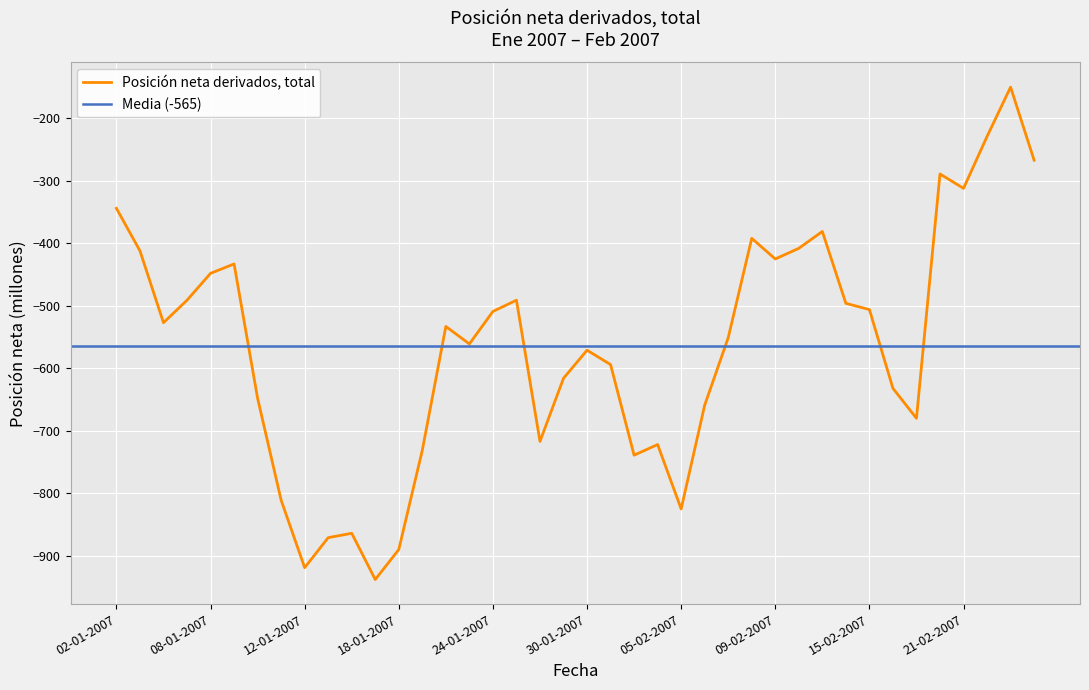

The chart shows a value of -560 at 03-01-2007. True or false?

False